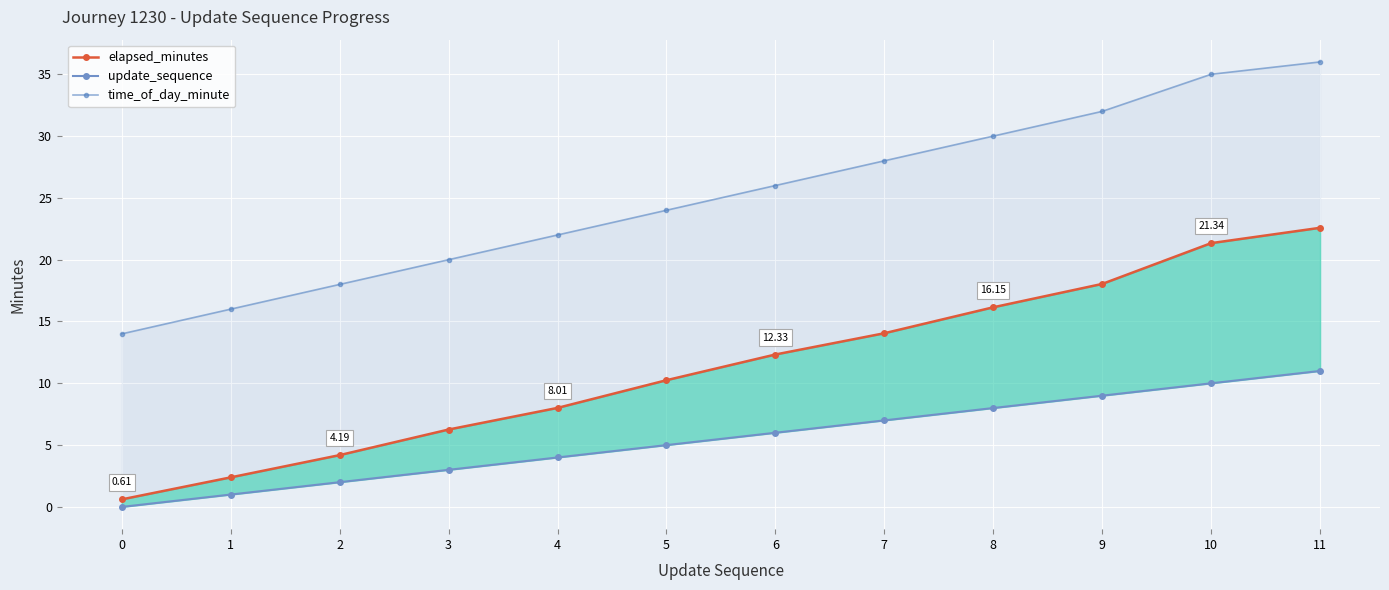

What is the highest value of the elapsed_minutes series?

22.6